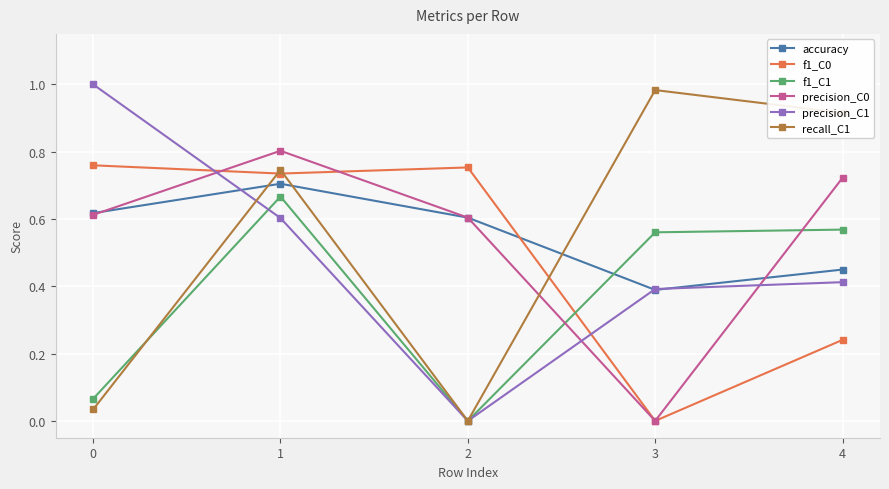

Is it true that precision_C0 equals 0.8 at 1?

True